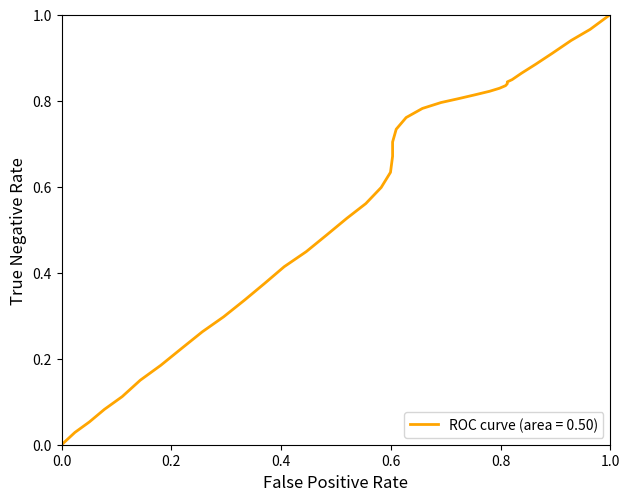

Does the chart display data point markers on the line(s)?

No